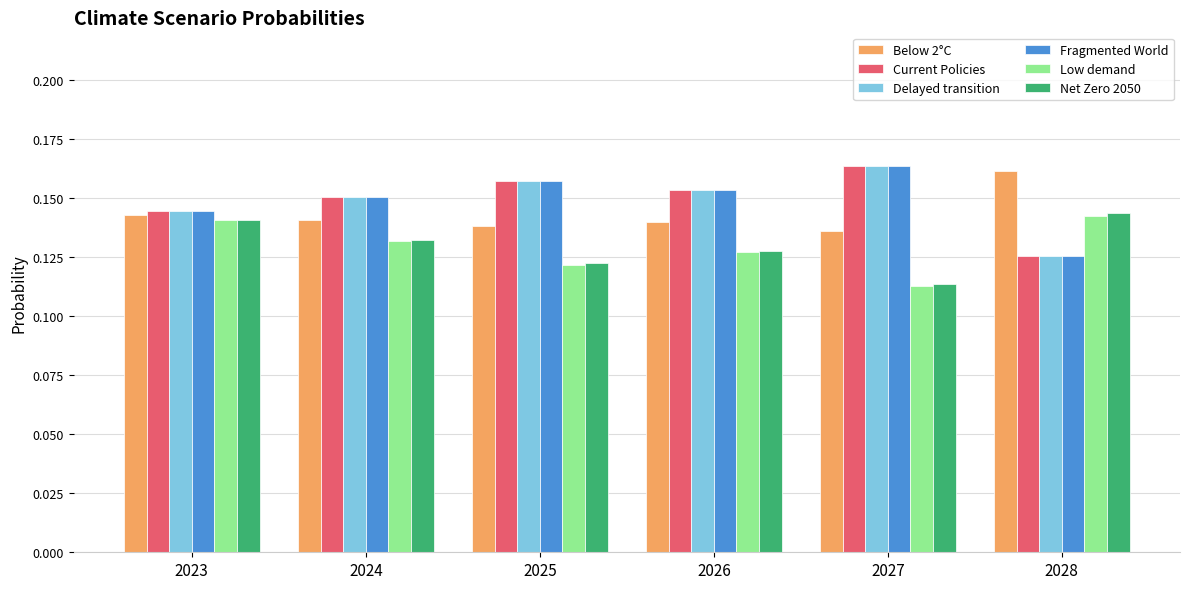

How many groups of bars are there?

6